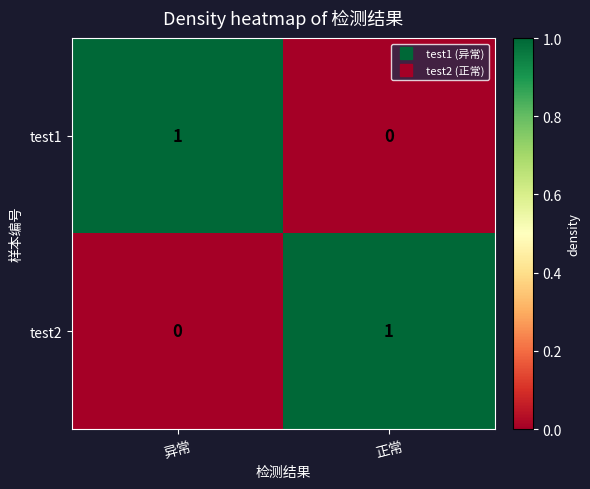

Where is test1 nearest to the value 0?

正常